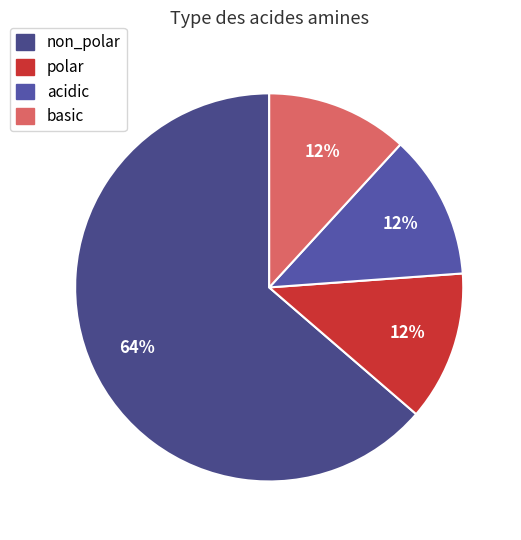

To the nearest percent, what is the combined percentage of non_polar and acidic?

76%